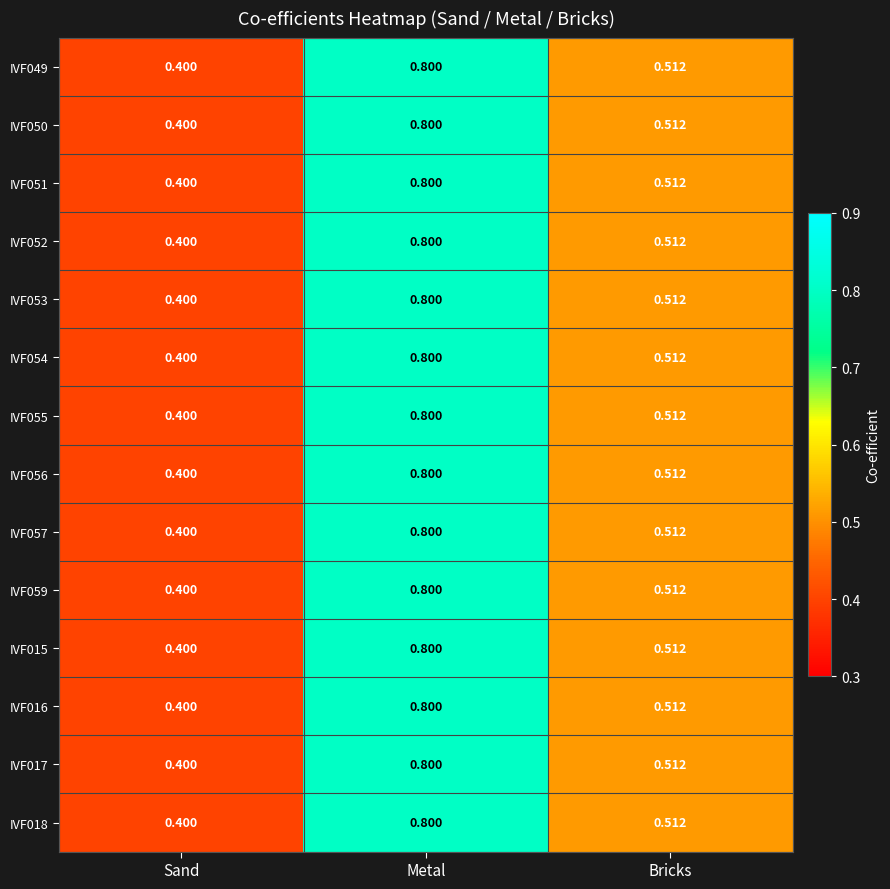

Rank the categories by IVF018 value from lowest to highest.

Sand, Bricks, Metal